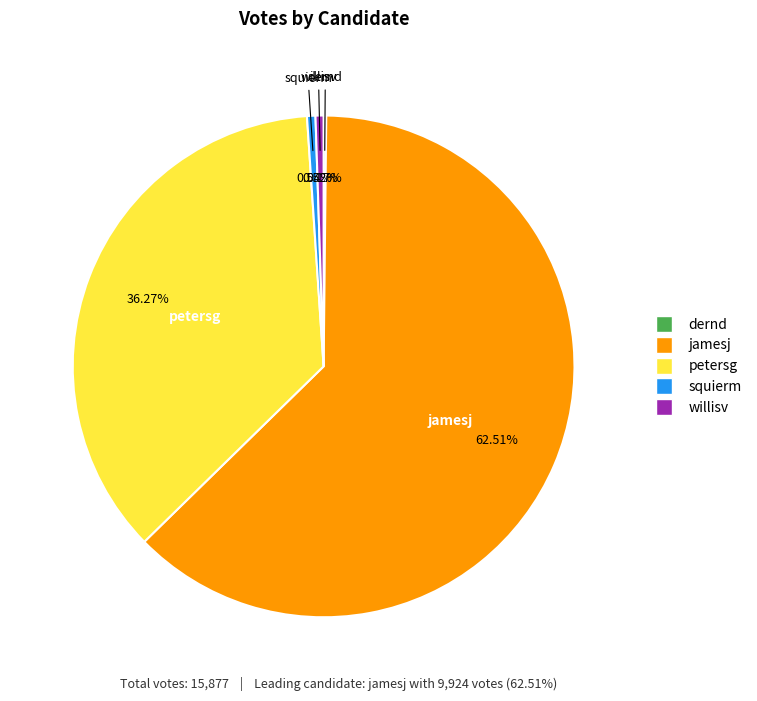

What is the ratio of the value at squierm to the value at willisv?

1.0